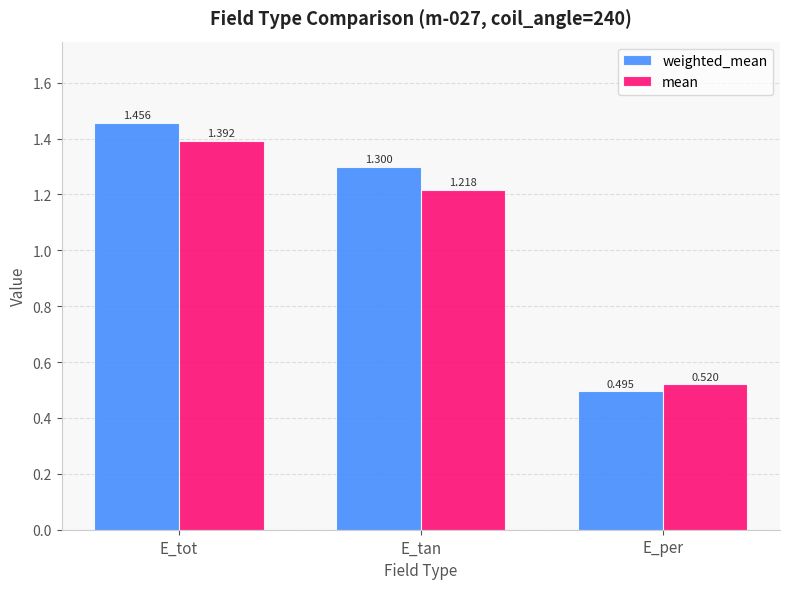

Is the value of mean at E_tan greater than the value of weighted_mean at E_per?

Yes